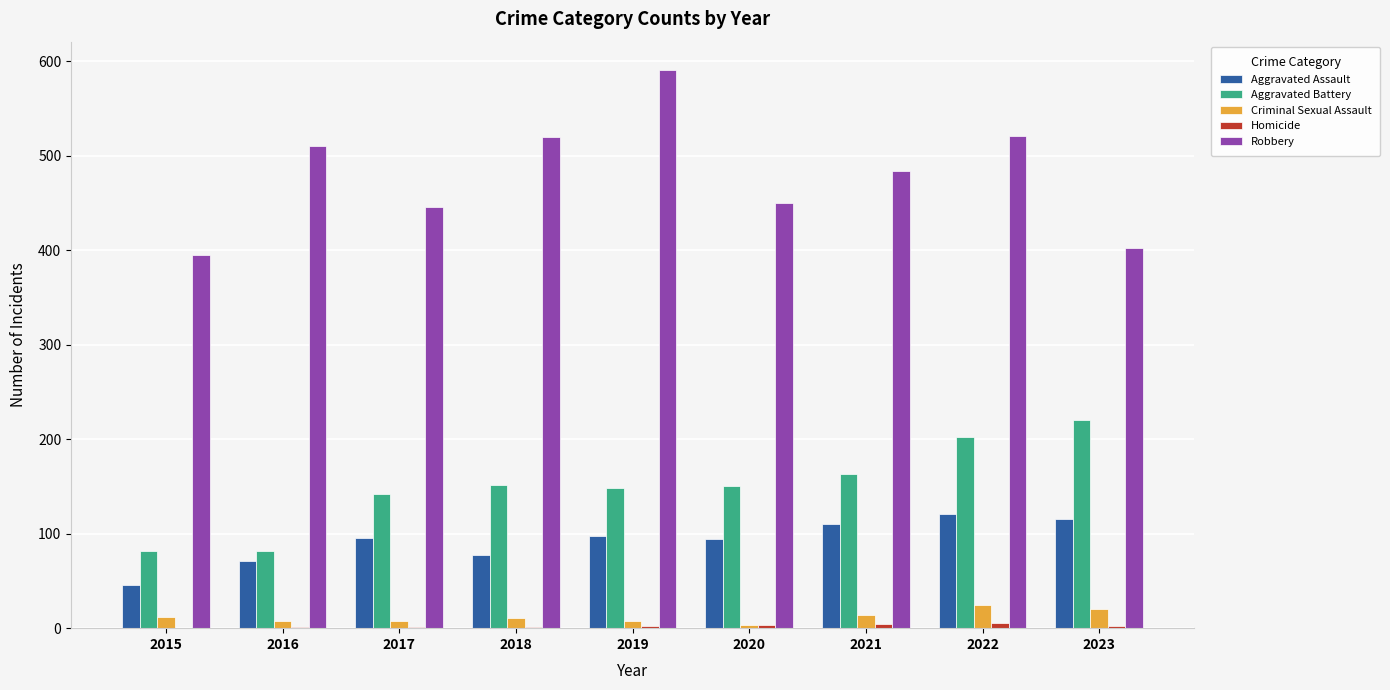

Where is Robbery nearest to the value 493?

2021